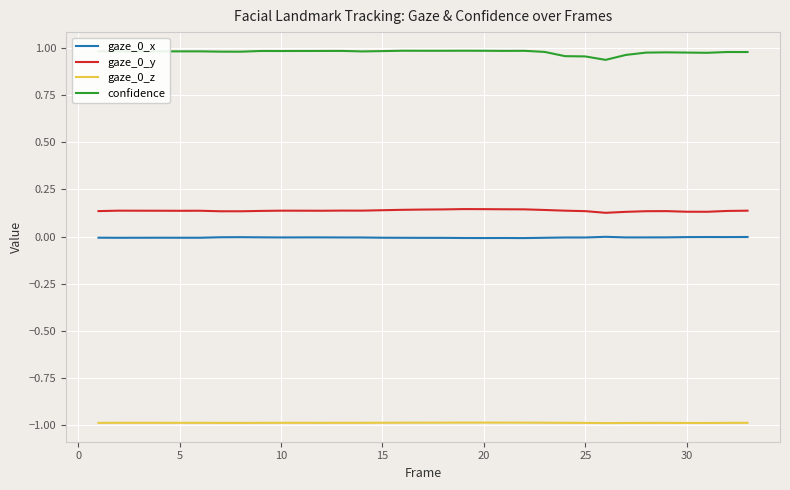

What is the minimum value shown in the chart?

-1.0